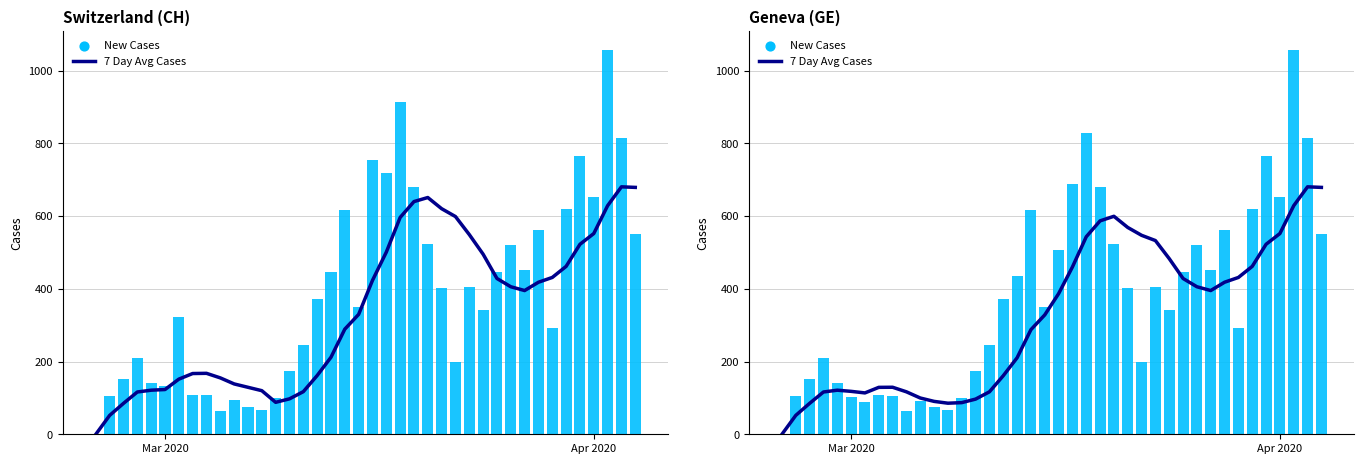

Which series reaches the minimum Y coordinate?

7 Day Avg Cases